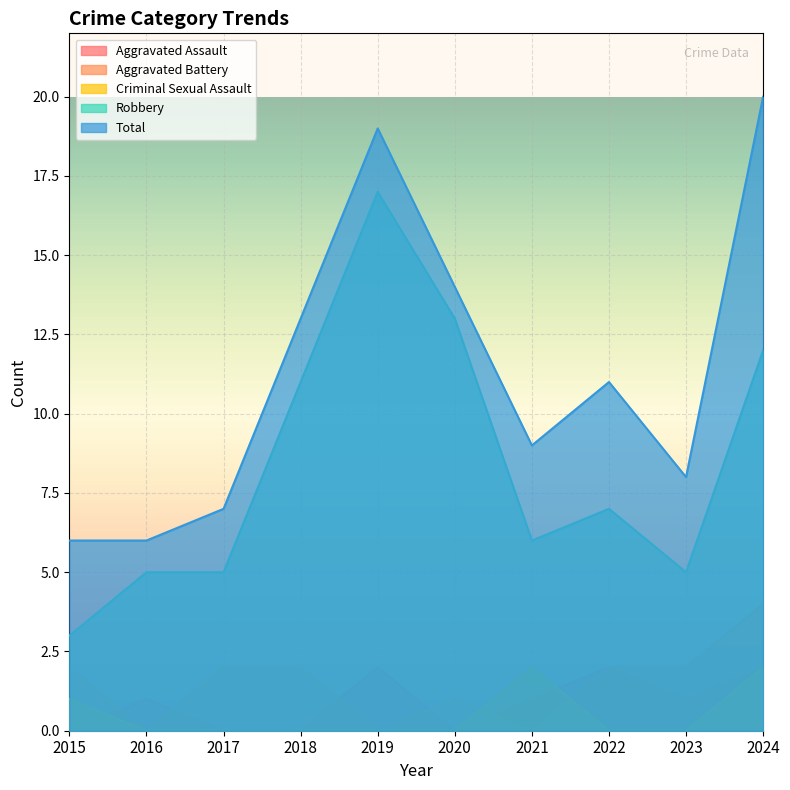

What is the sum of the Total values at 2019 and 2022?

30